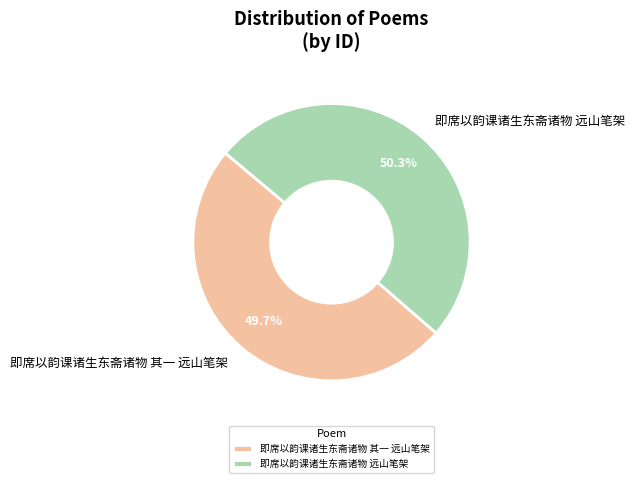

What is the smallest slice in the pie chart?

即席以韵课诸生东斋诸物 其一 远山笔架